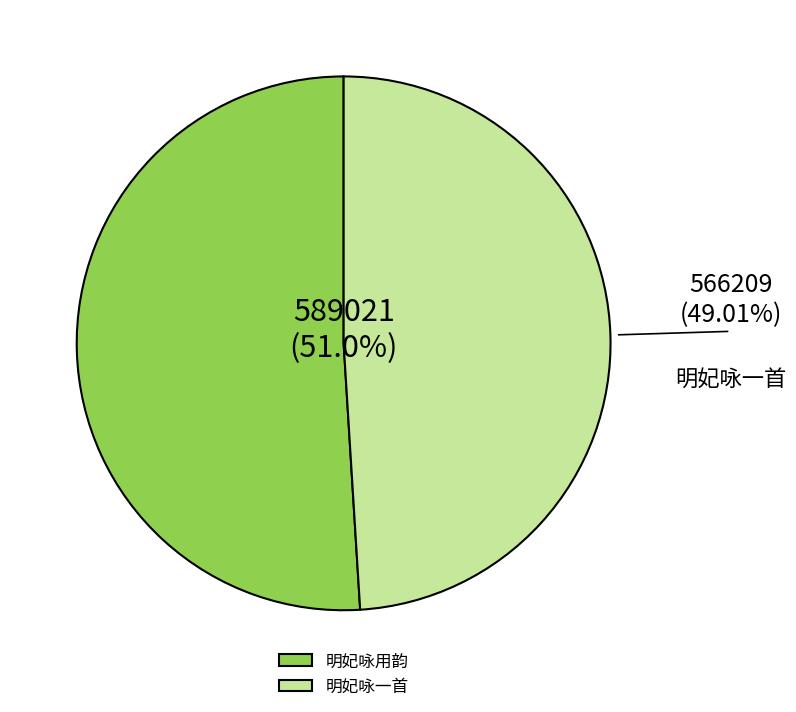

To the nearest percent, what is the average slice percentage?

50%